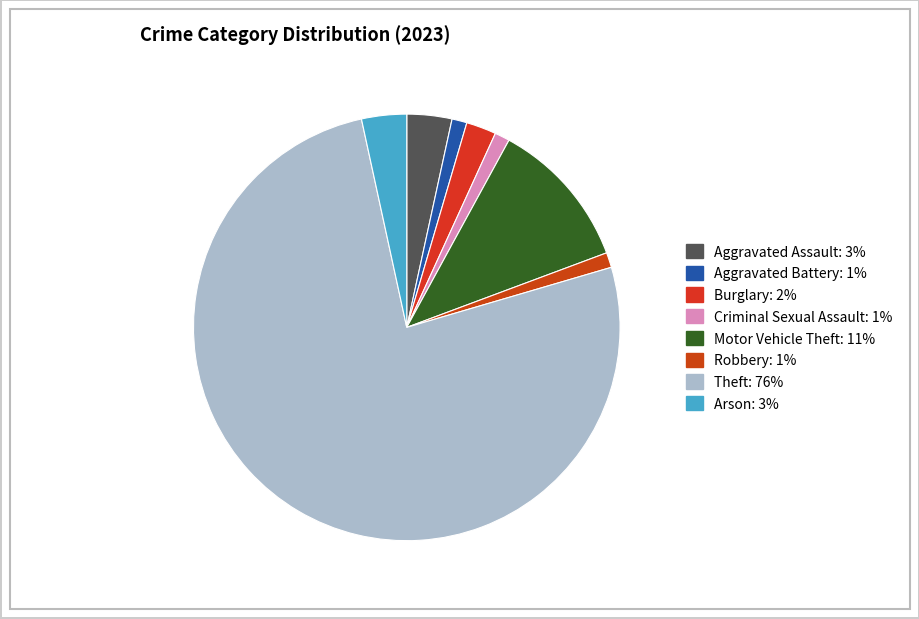

What is the ratio of the value at Theft to the value at Burglary?

33.5